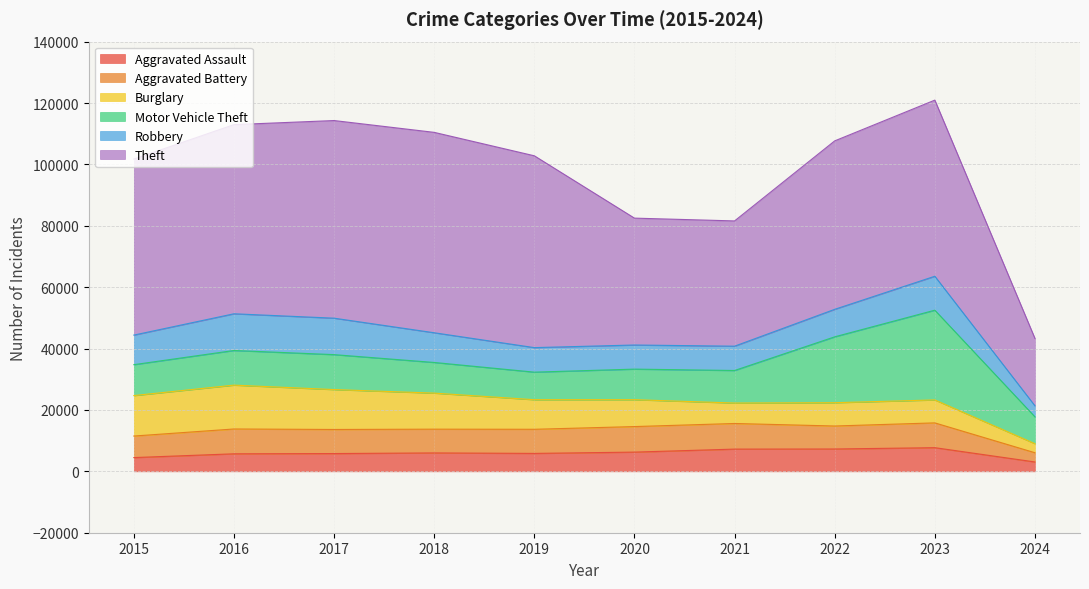

Where is the first local maximum for Theft?

2018